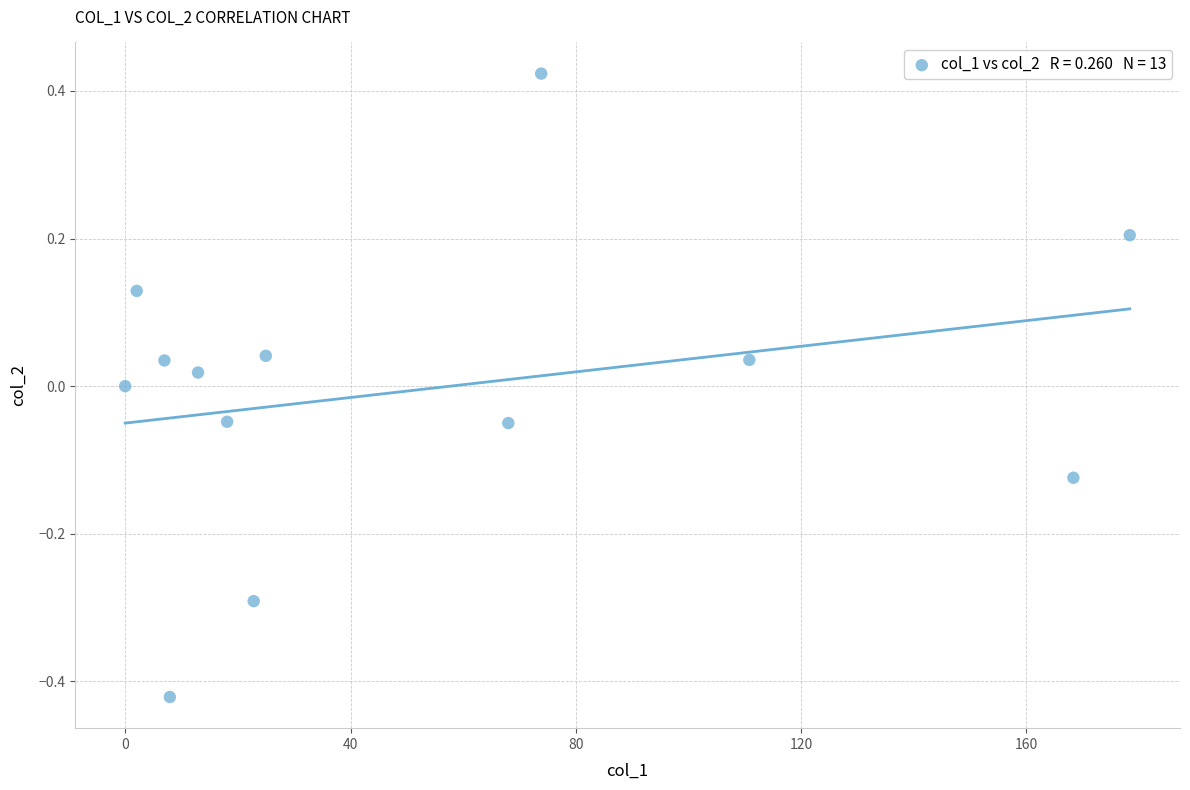

What is the range of X values (max minus min)?

178.3